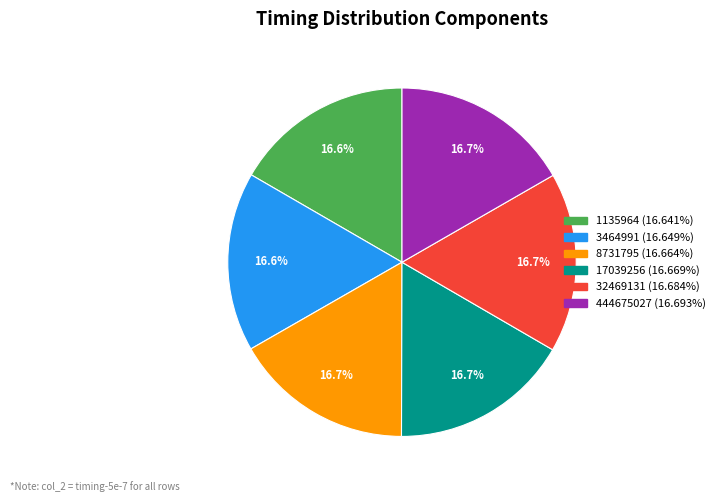

Combined, do 32469131 and 3464991 account for over 50%?

No